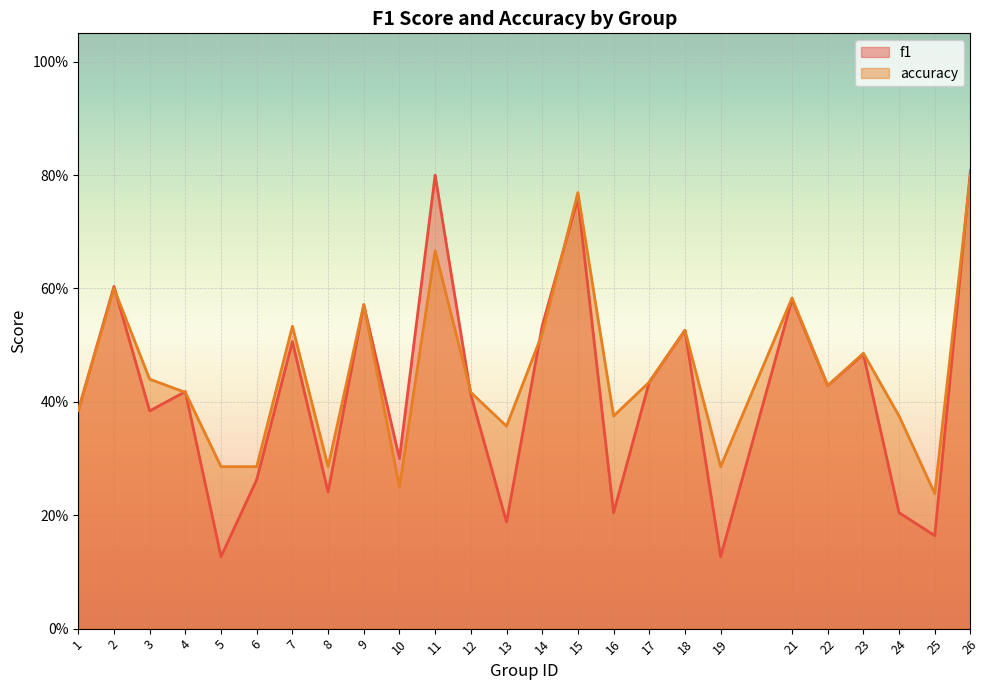

Reading right to left, what are all the values shown in this chart?

f1: 0.8	0.2	0.2	0.5	0.4	0.6	0.1	0.5	0.4	0.2	0.8	0.5	0.2	0.4	0.8	0.3	0.6	0.2	0.5	0.3	0.1	0.4	0.4	0.6	0.4
accuracy: 0.8	0.2	0.4	0.5	0.4	0.6	0.3	0.5	0.4	0.4	0.8	0.5	0.4	0.4	0.7	0.2	0.6	0.3	0.5	0.3	0.3	0.4	0.4	0.6	0.4